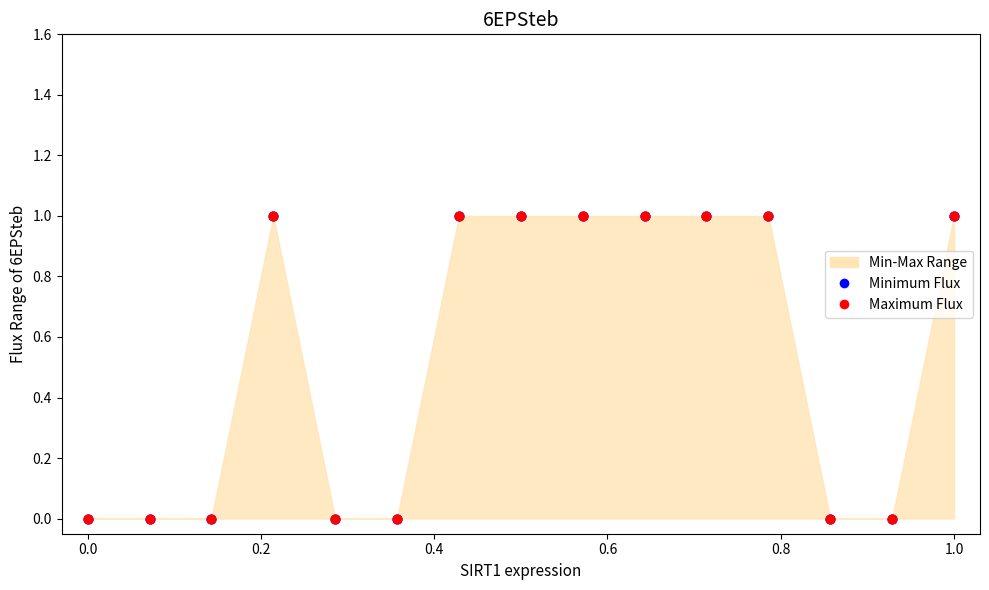

Which series has the widest spread of Y values?

Minimum Flux